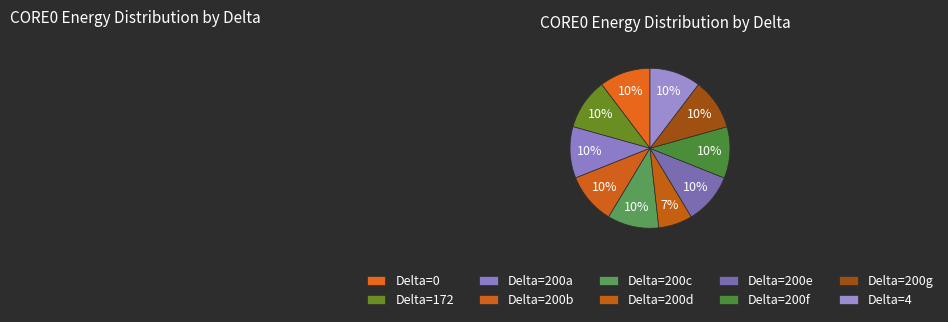

How many slices are in this pie chart?

10